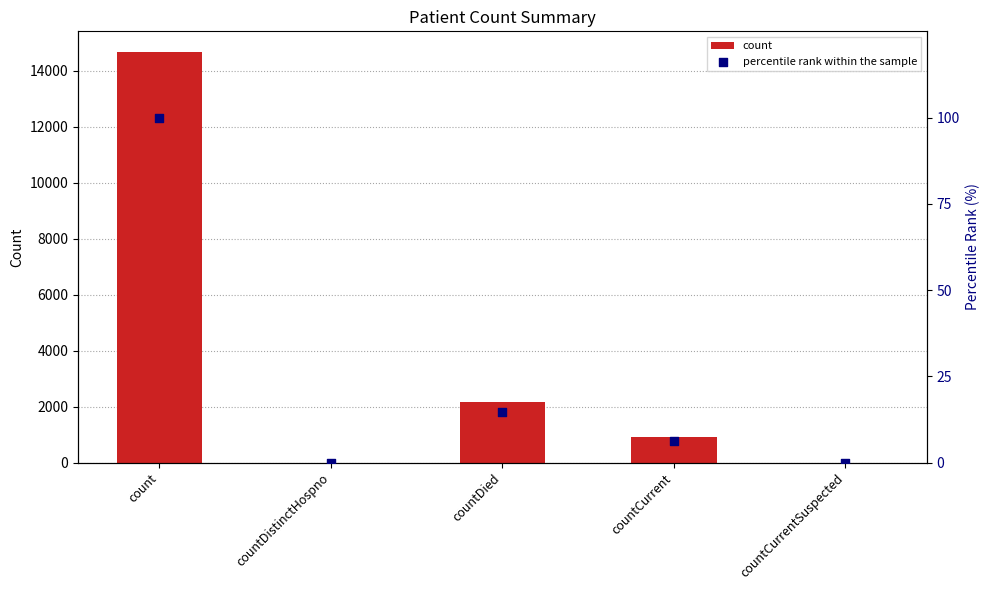

At which category is the sum across all series the highest?

count